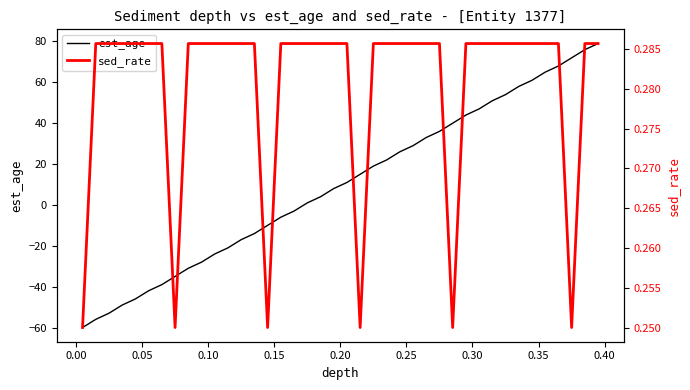

What is the greatest value displayed?

79.0